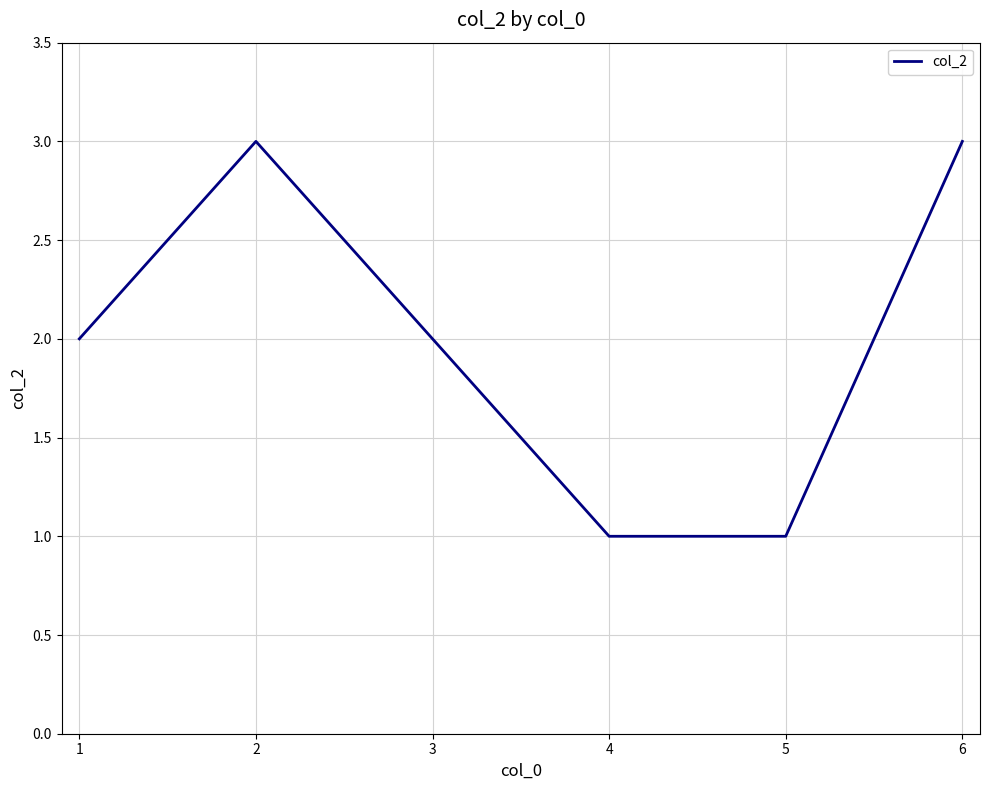

What is the sum of all values?

12